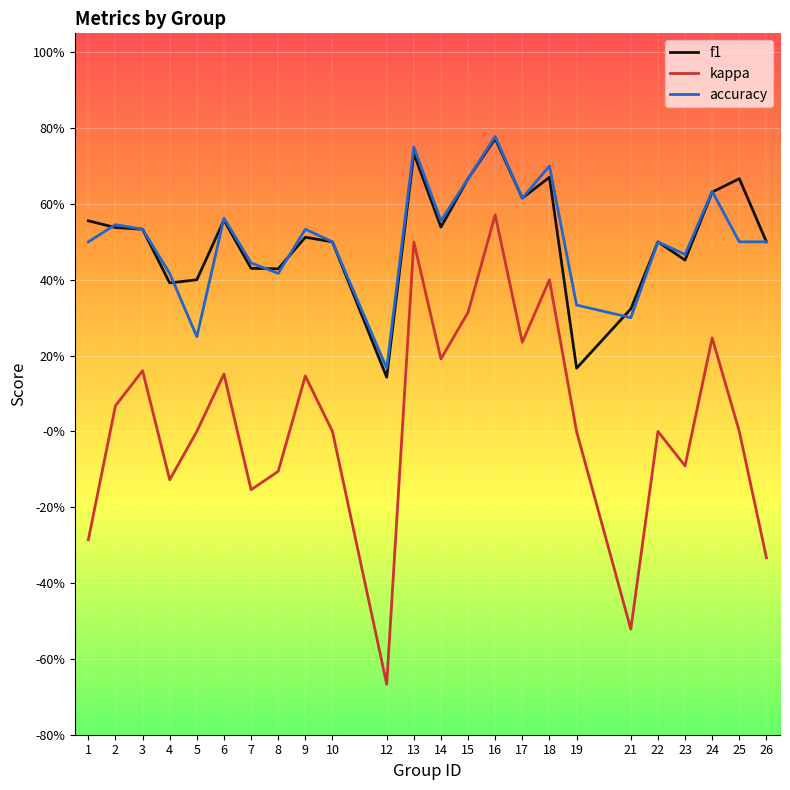

What is the sum of all accuracy values?

12.2